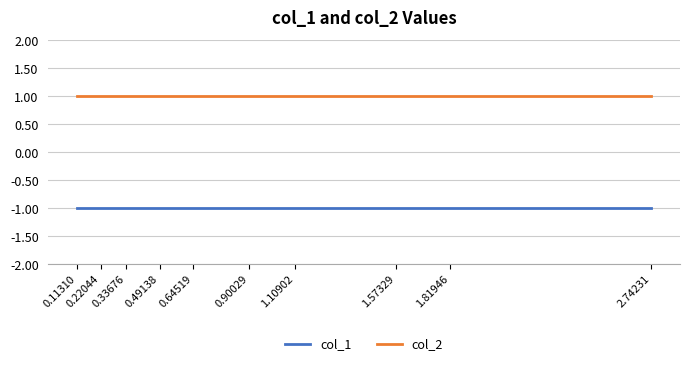

At which category does the chart reach its minimum across all series?

2.74231